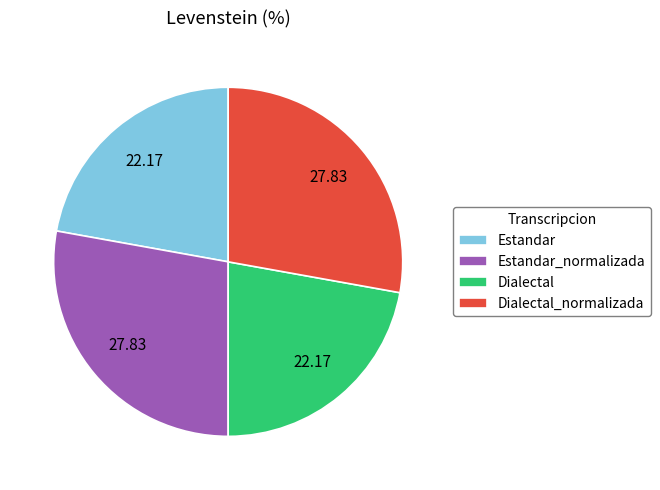

What is the ratio of the value at Dialectal to the value at Estandar?

1.0